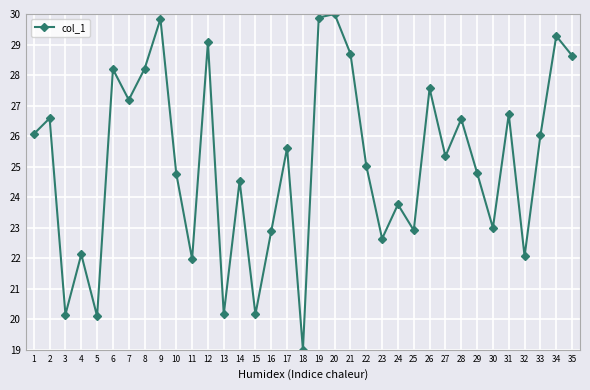

Where is the first local minimum?

3